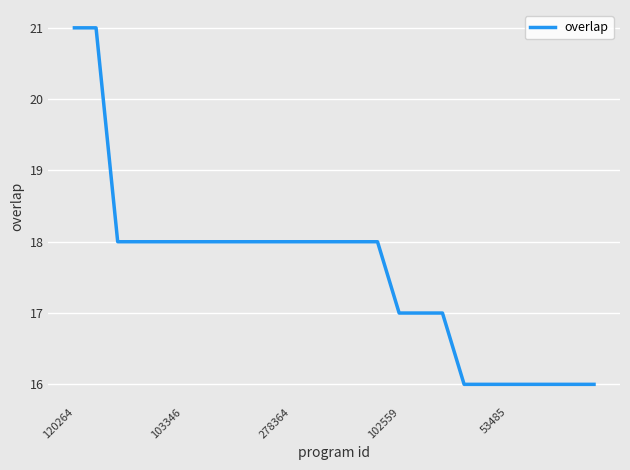

What is the smallest value displayed?

16